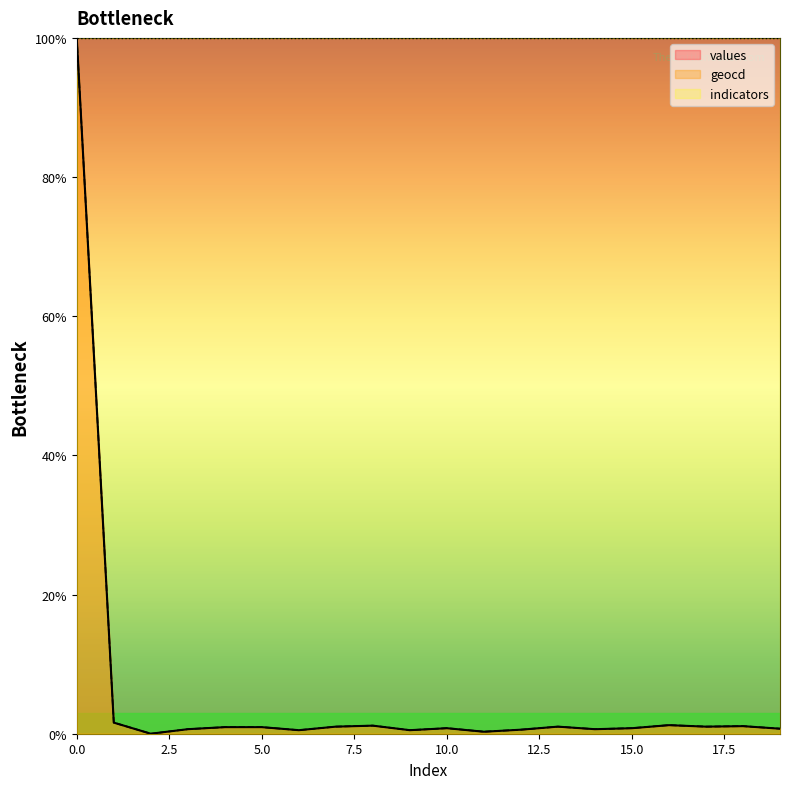

How many lines are shown in the chart?

3